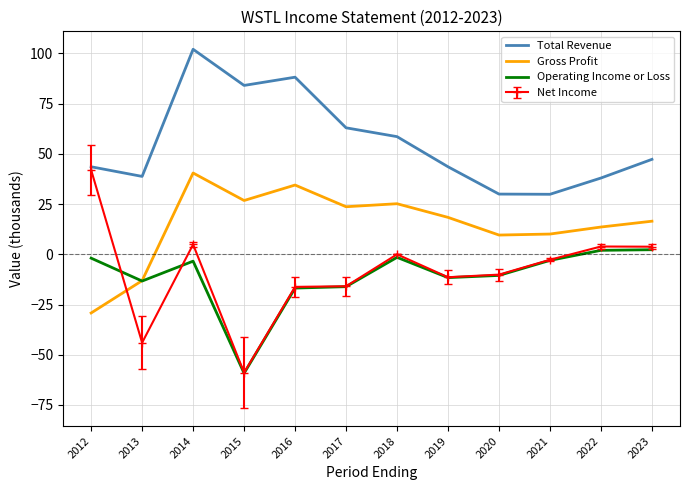

Which series has the widest spread of values?

Net Income